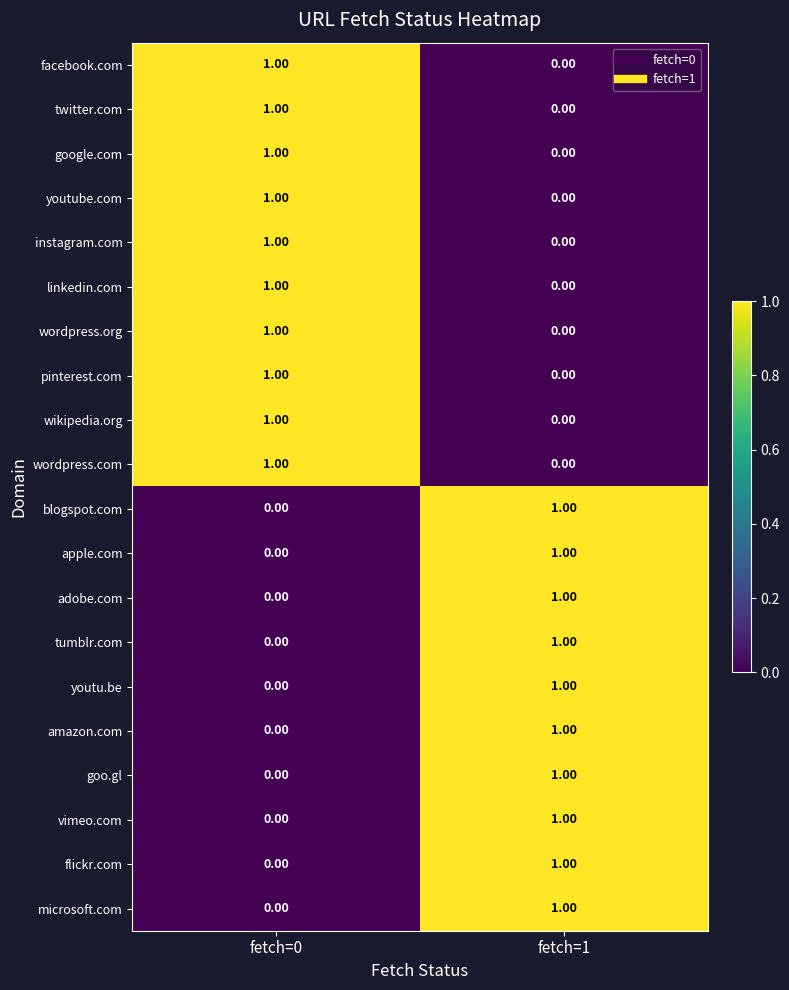

What is the spread (max minus min) of values at fetch=1?

1